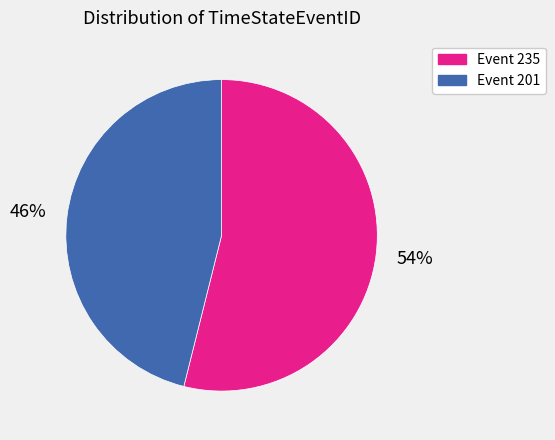

To the nearest percent, what percentage of the pie is Event 201?

46%